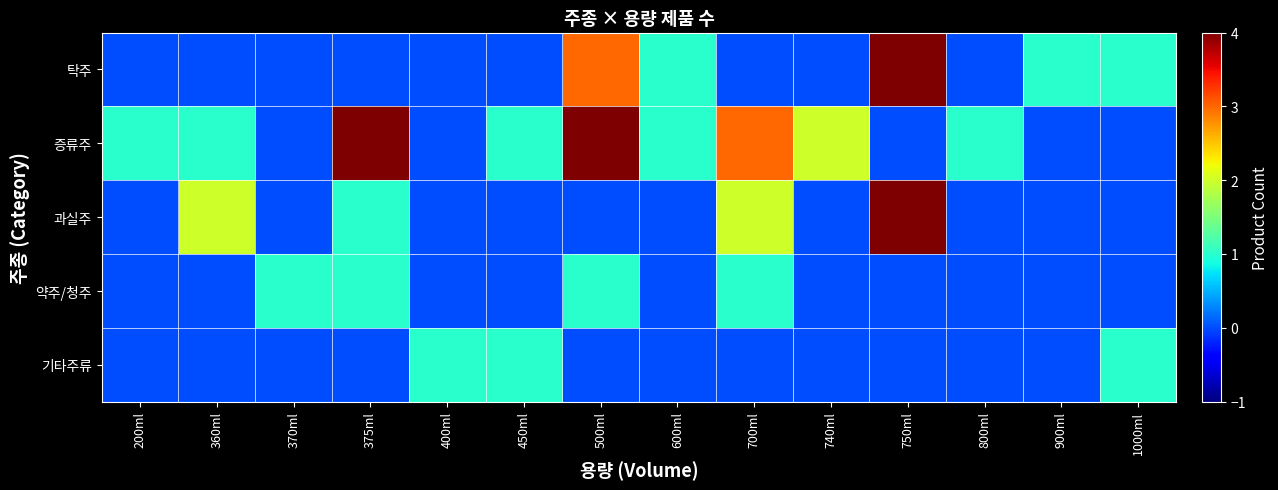

How many categories are shown in the chart?

14